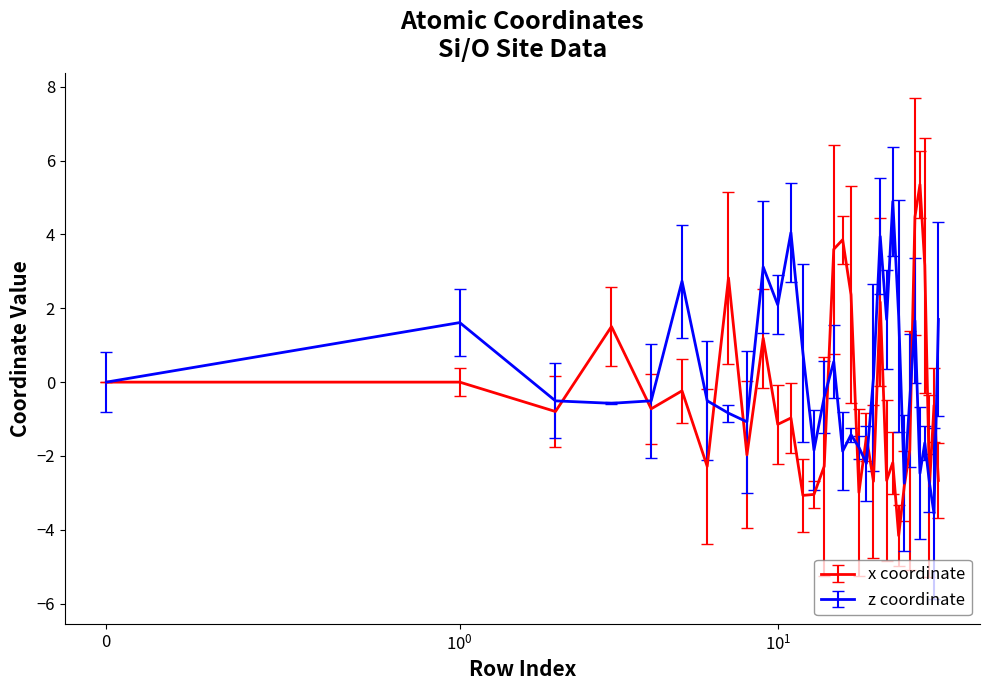

Which series has the widest spread of values?

x coordinate